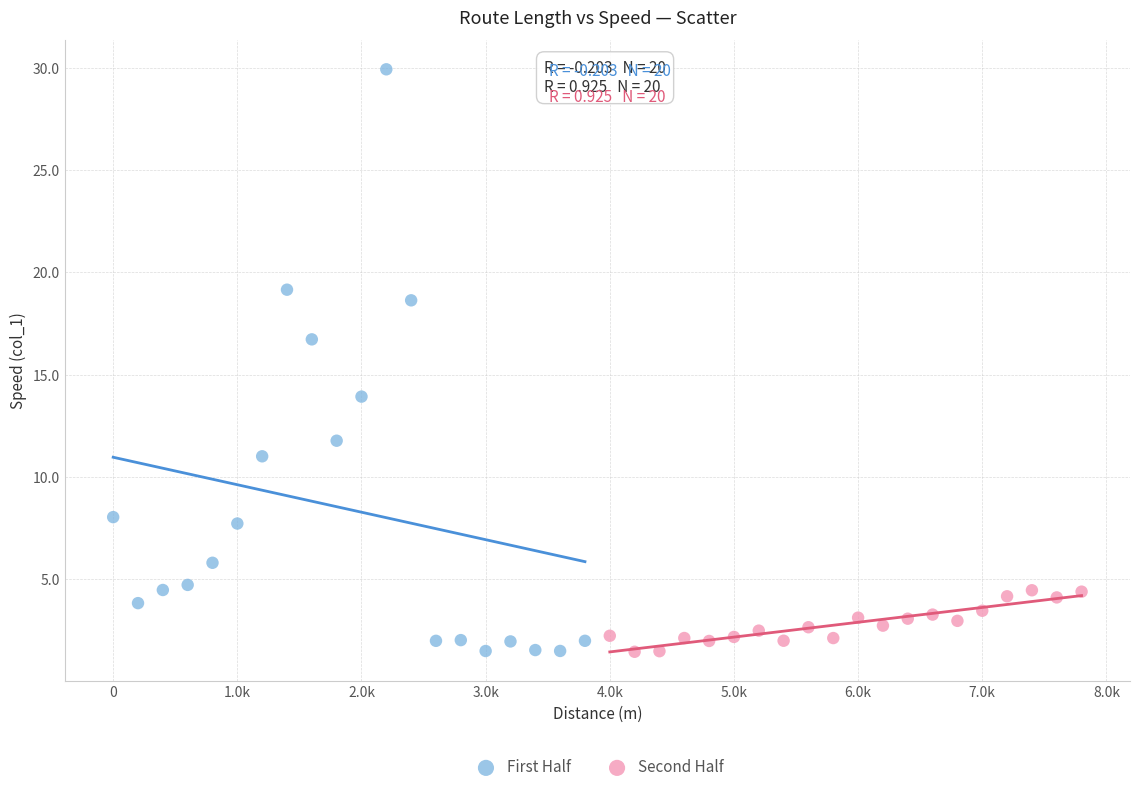

Which series has the widest spread of Y values?

First Half